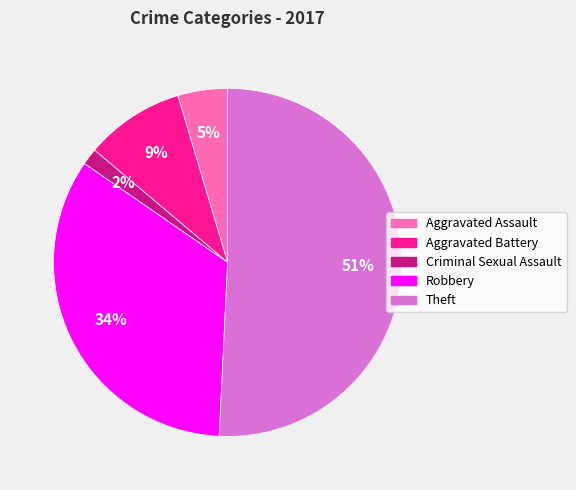

To the nearest percent, what percentage of the pie is Criminal Sexual Assault?

2%